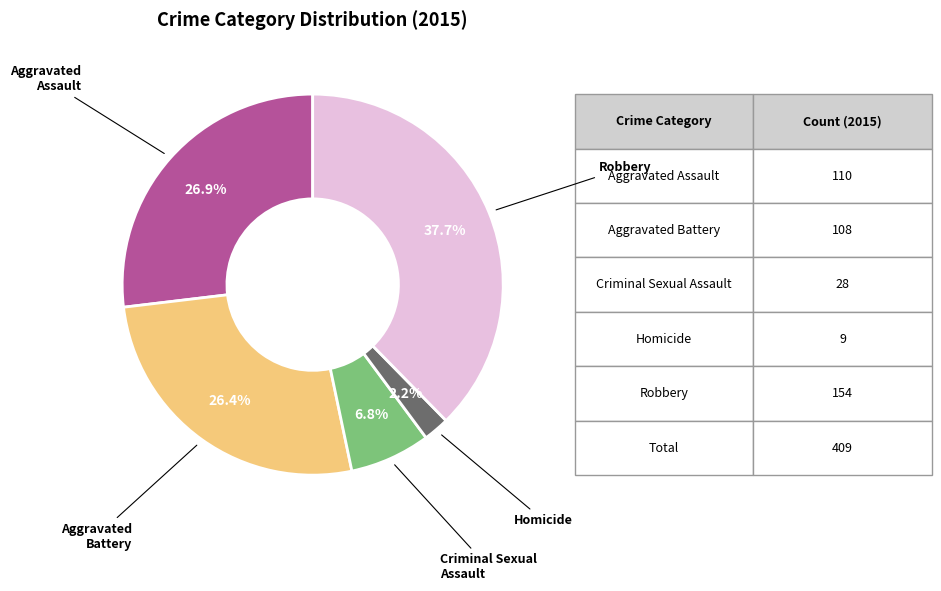

Is it true that Aggravated Battery is 26% of the pie?

True